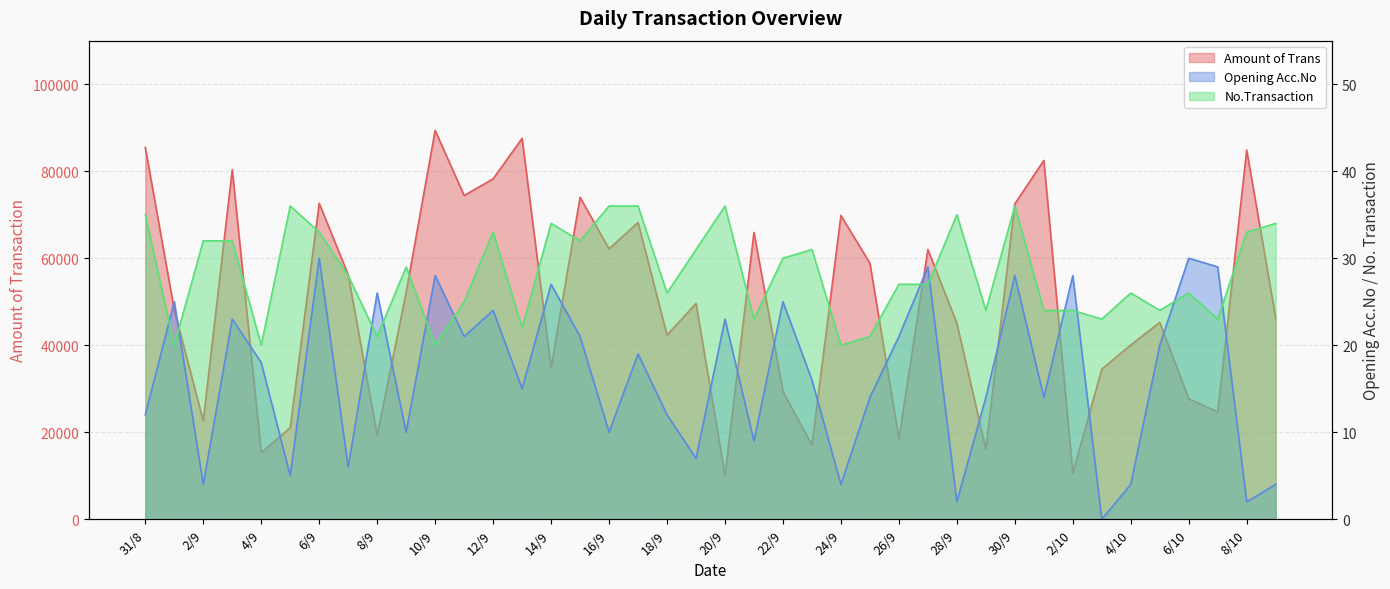

What are all the series names shown in the legend?

Amount of Trans, Opening Acc.No, No.Transaction